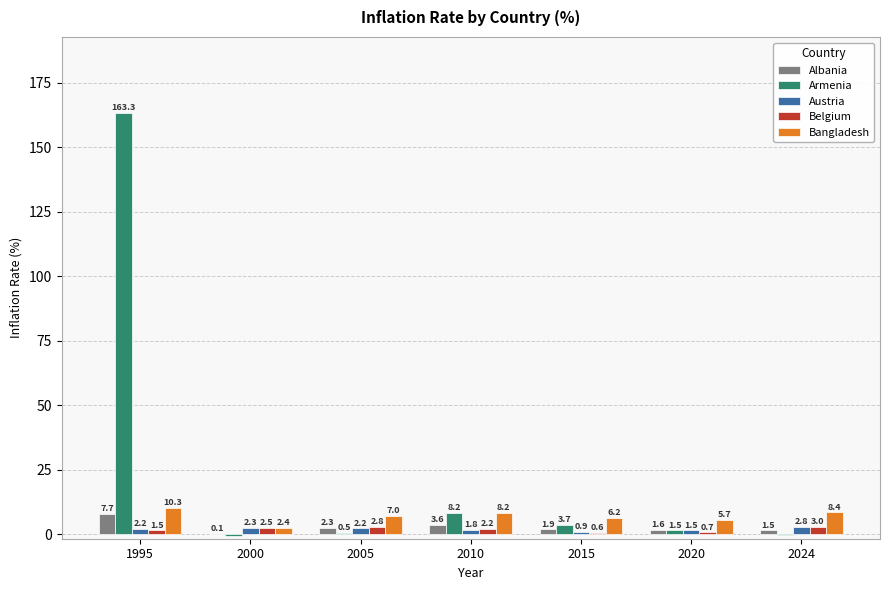

The value of Bangladesh at 2005 is 7.0. True or false?

True